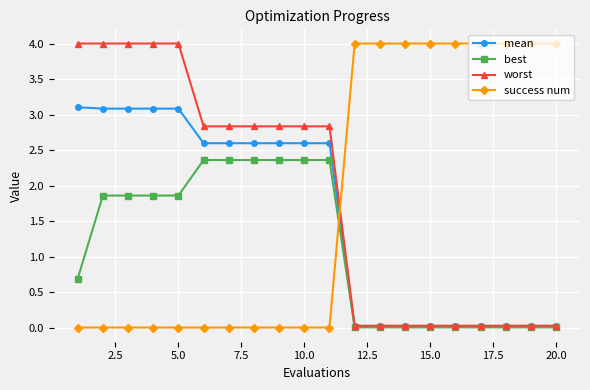

How many times do mean and success num cross each other?

1